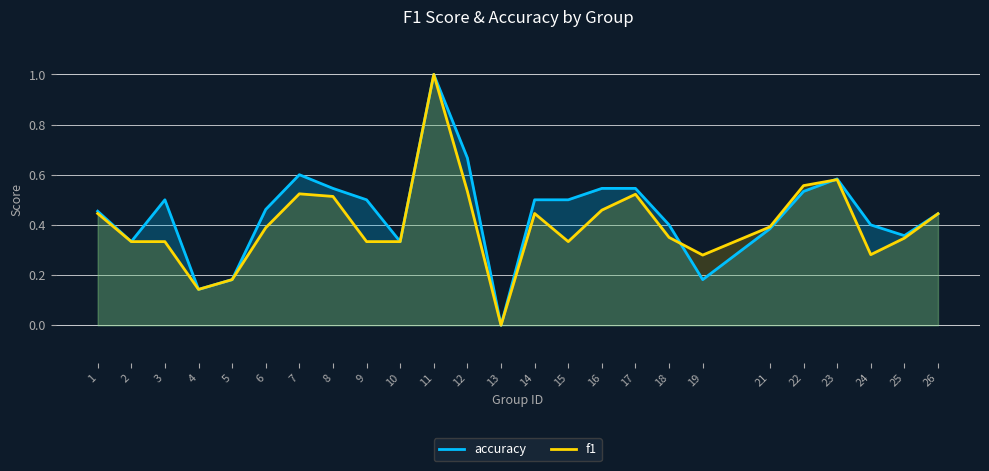

How many categories are shown in the chart?

25